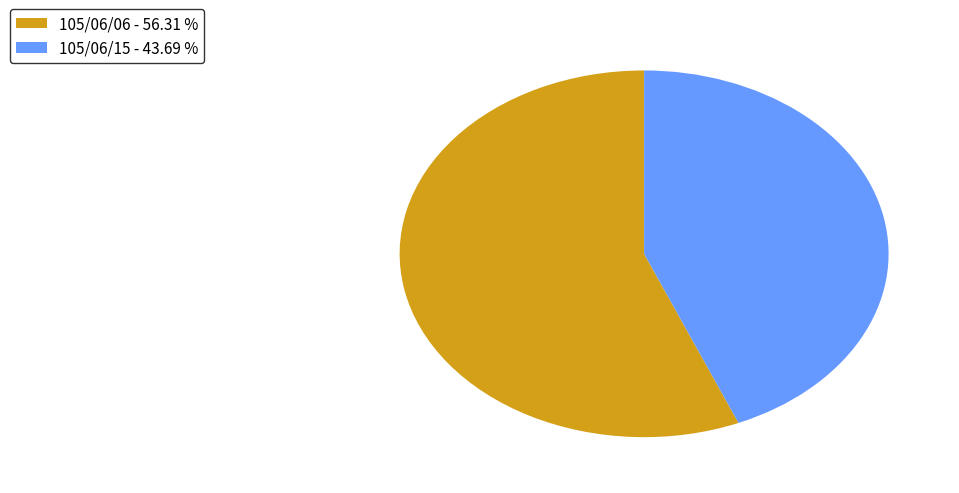

Do 105/06/15 - 43.69 % and 105/06/06 - 56.31 % together represent more than half of the pie?

Yes